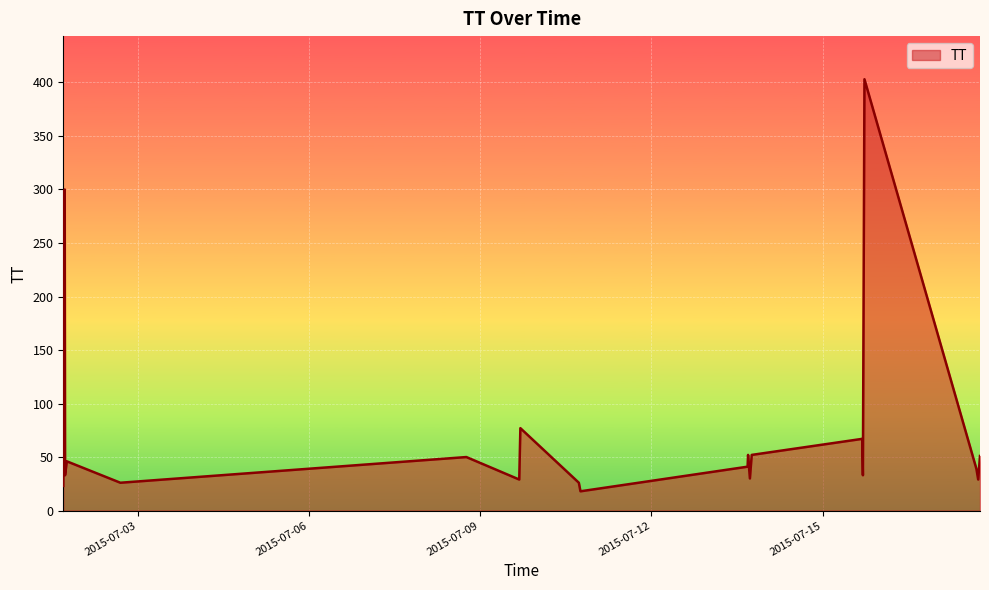

What is the difference between the maximum and minimum values?

385